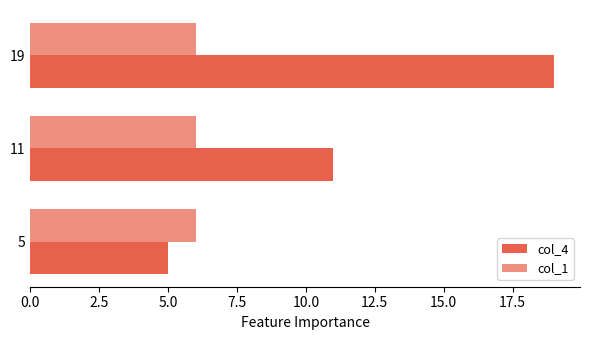

Count the number of categories in the chart.

3